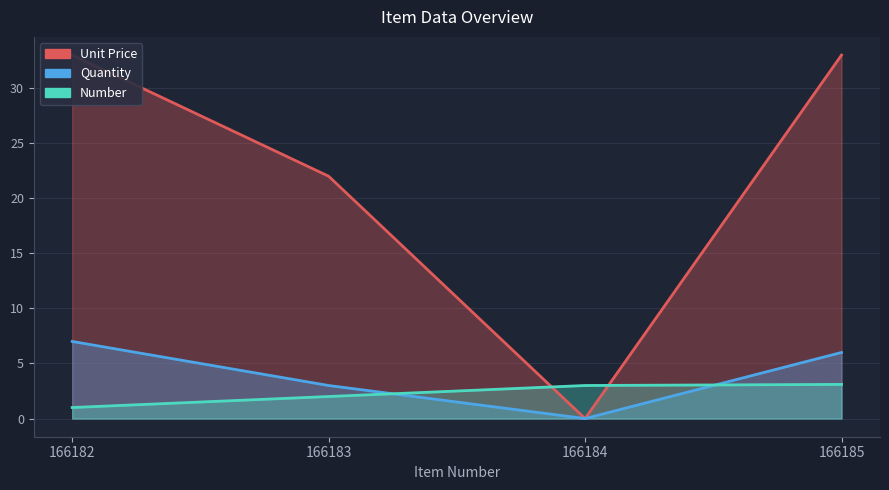

Count the Quantity values in the range 3 to 7.

3